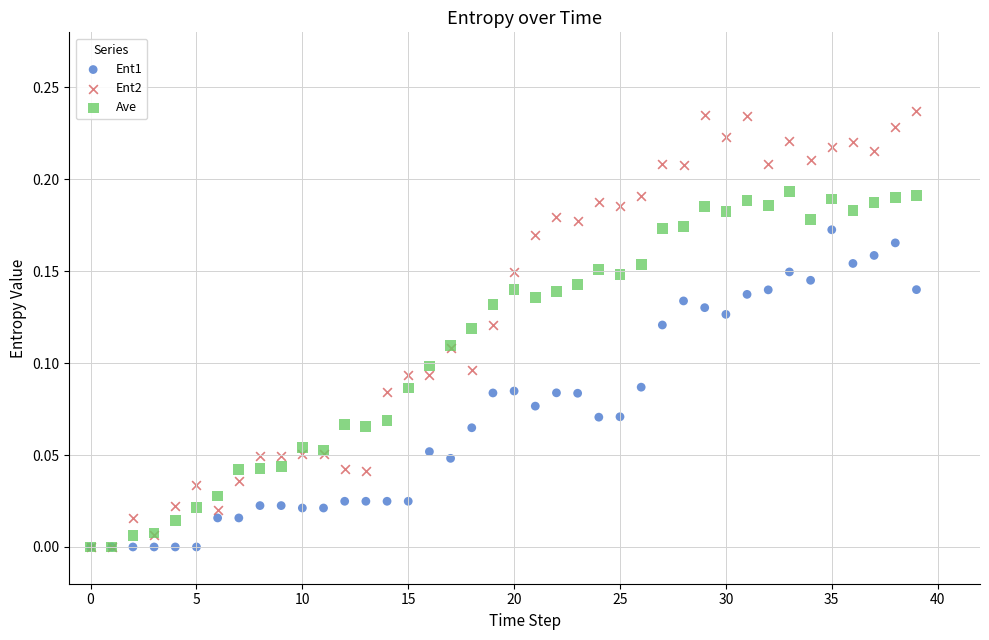

What are all the series names shown in the legend?

Ent1, Ent2, Ave